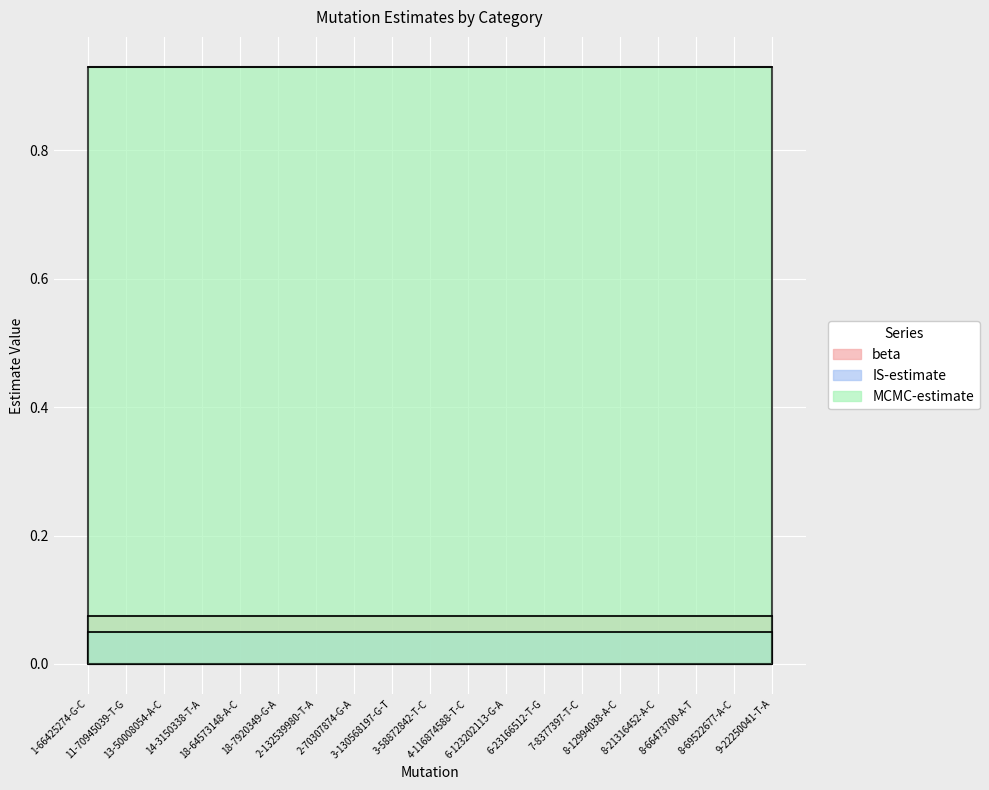

Which series has the largest range (max minus min)?

beta